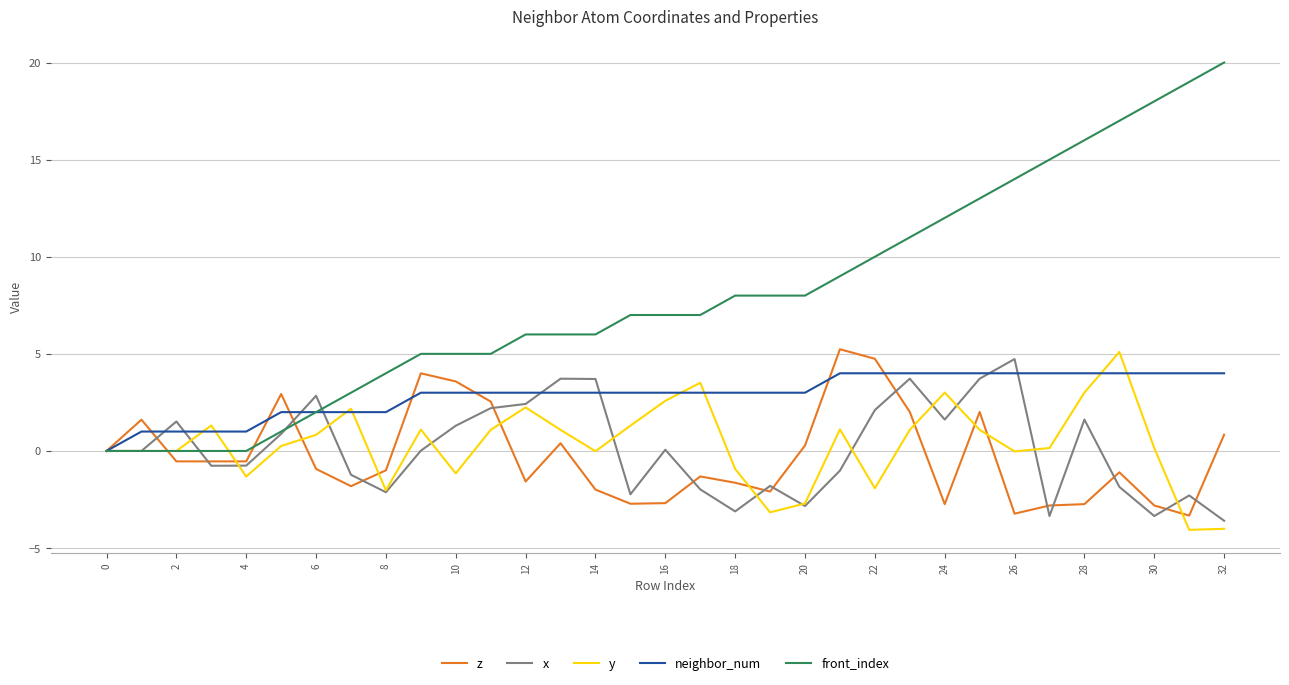

Which series has the largest total across all categories?

front_index